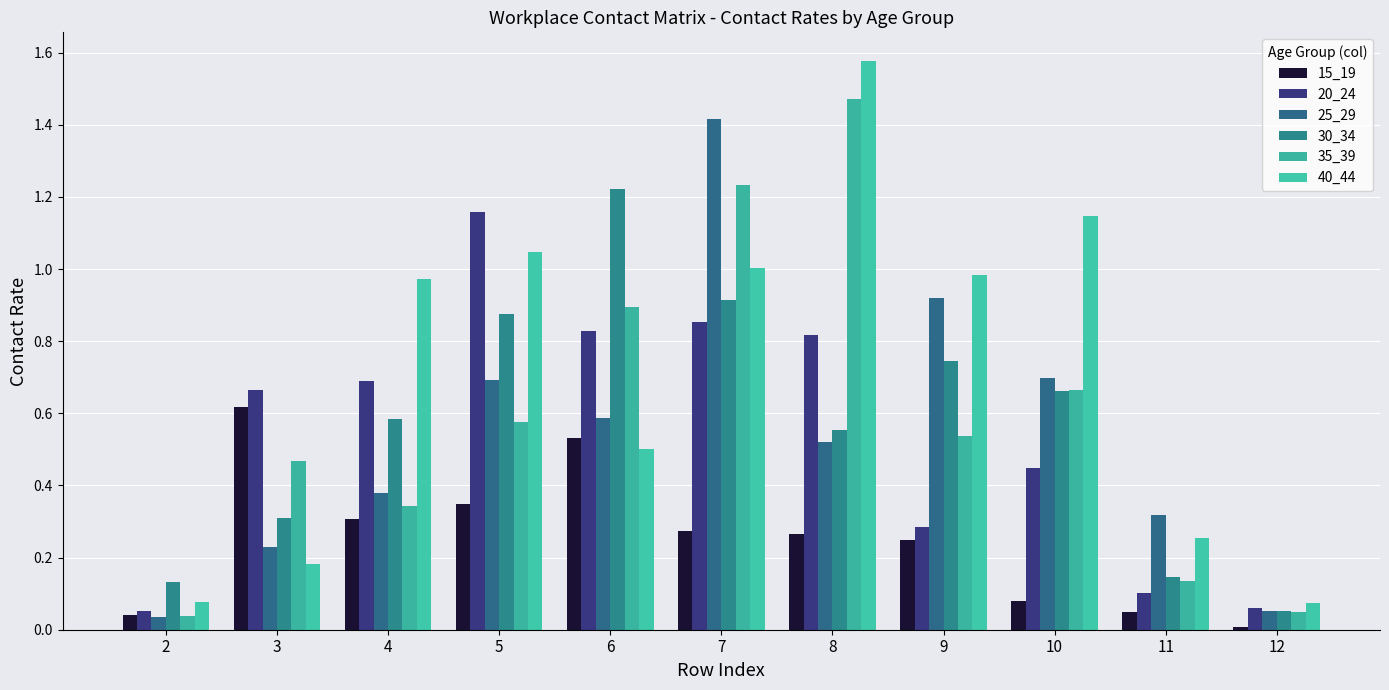

What is the value of the 20_24 bar at the 6th from the left?

0.9